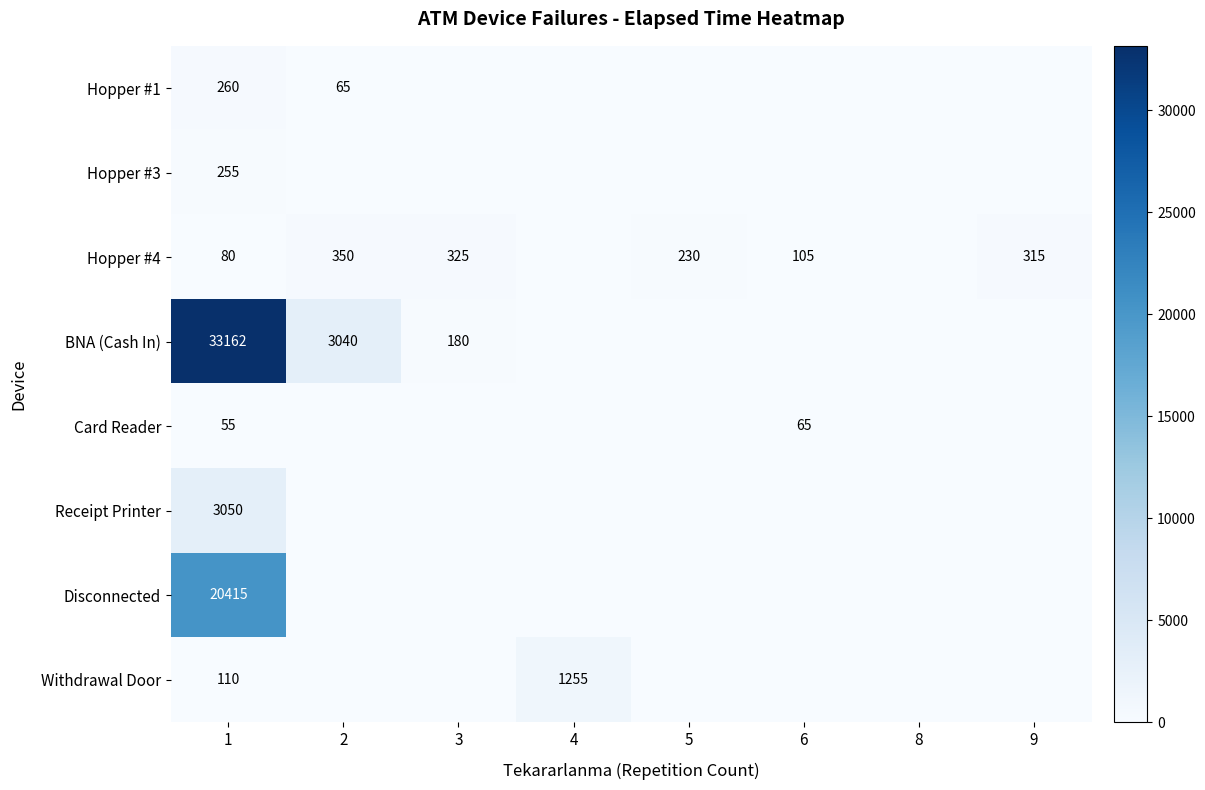

The value of BNA (Cash In) at 3 is 41. True or false?

False